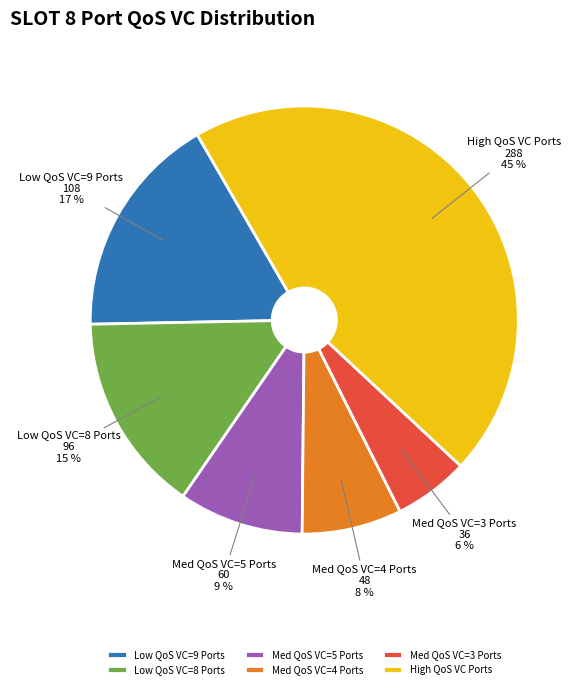

The Med QoS VC=3 Ports slice represents 11% of the pie. True or false?

False